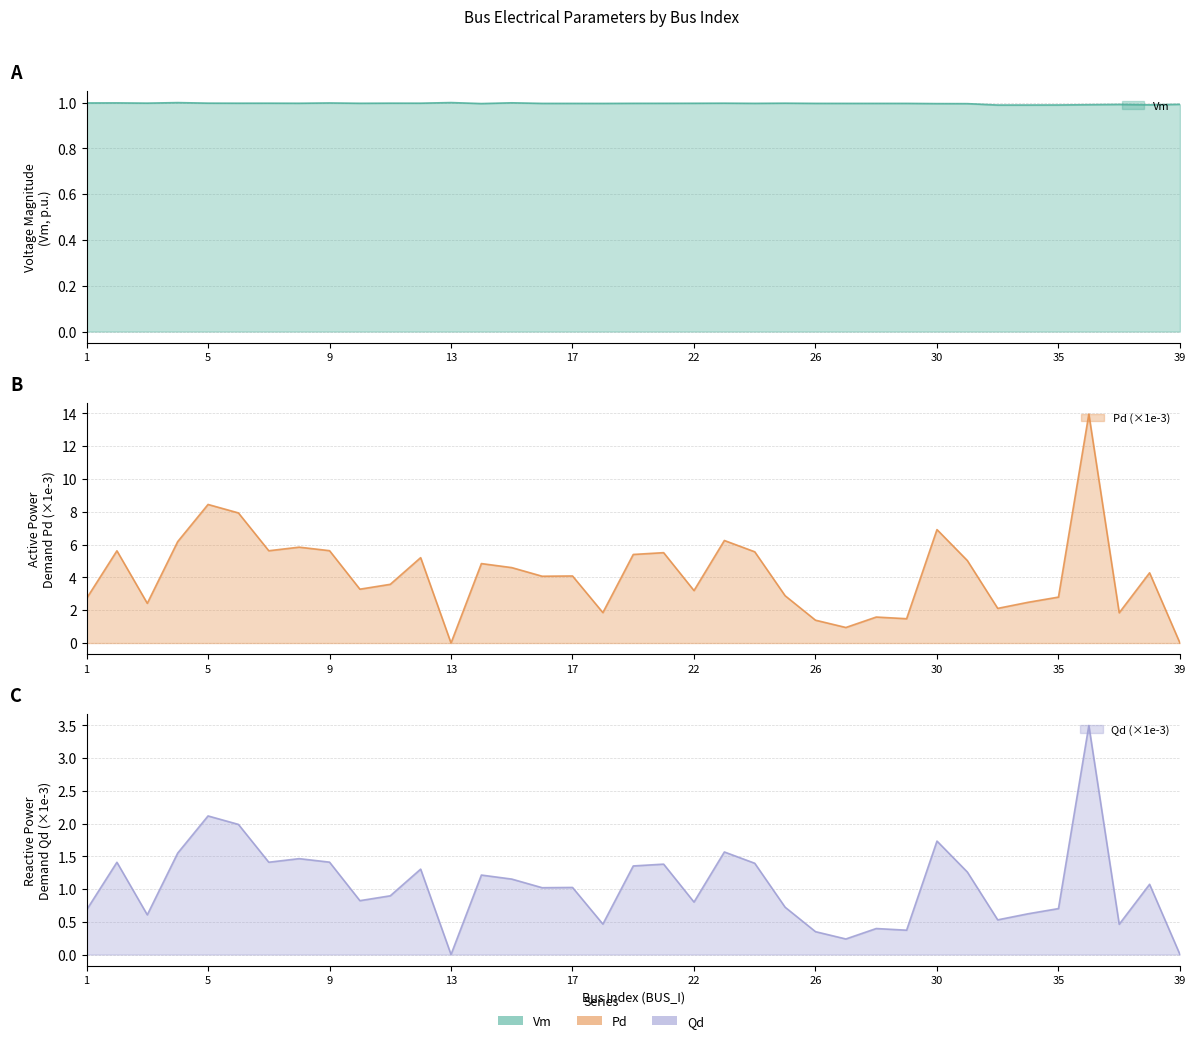

After their last crossing, which series has the higher values: Vm or Qd?

Vm